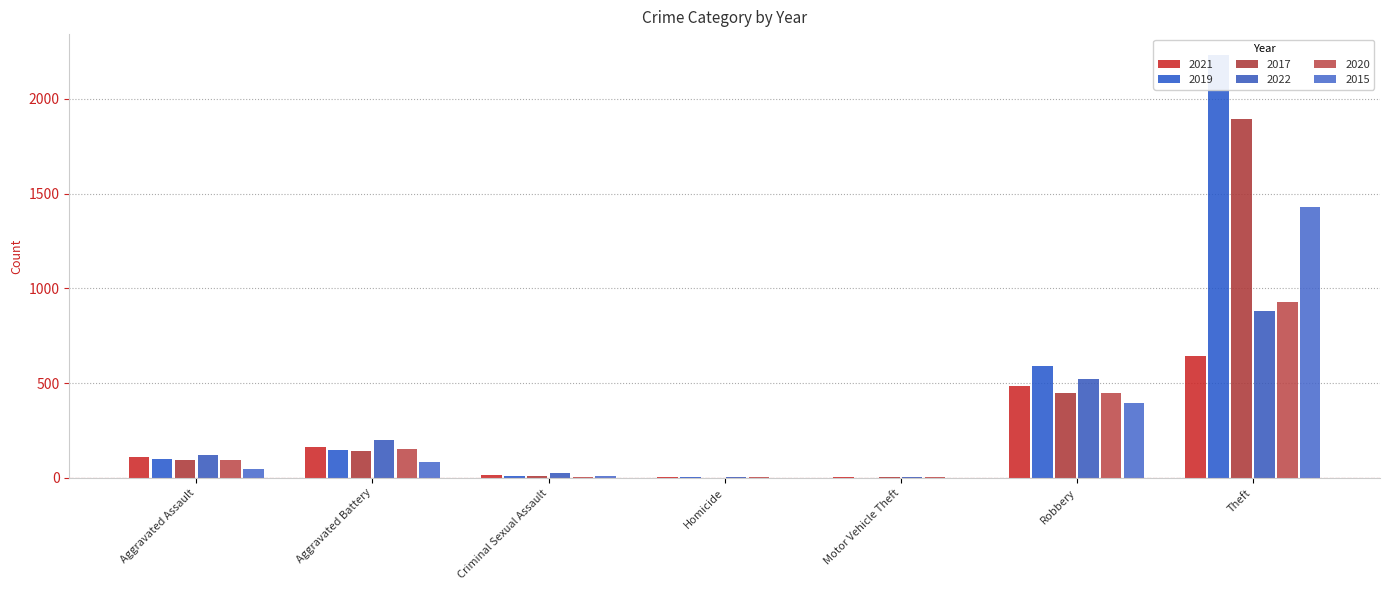

True or false: 2015 has a value of 1876 at Theft.

False